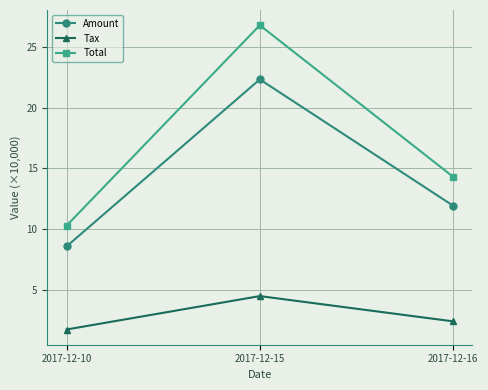

How many data points in Tax are less than 2?

1